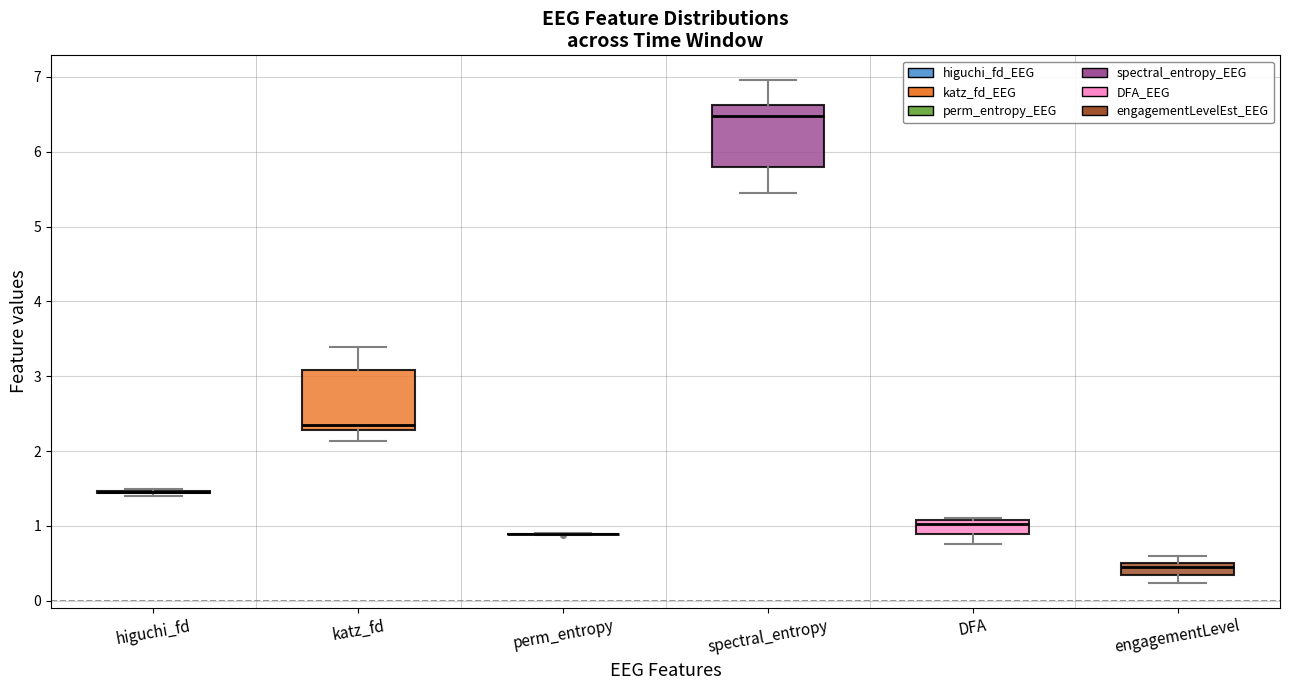

Where does the median line of the box for spectral_entropy sit on the y-axis? The values are not printed on the chart, so give them approximately, as read against the axis.

6.5